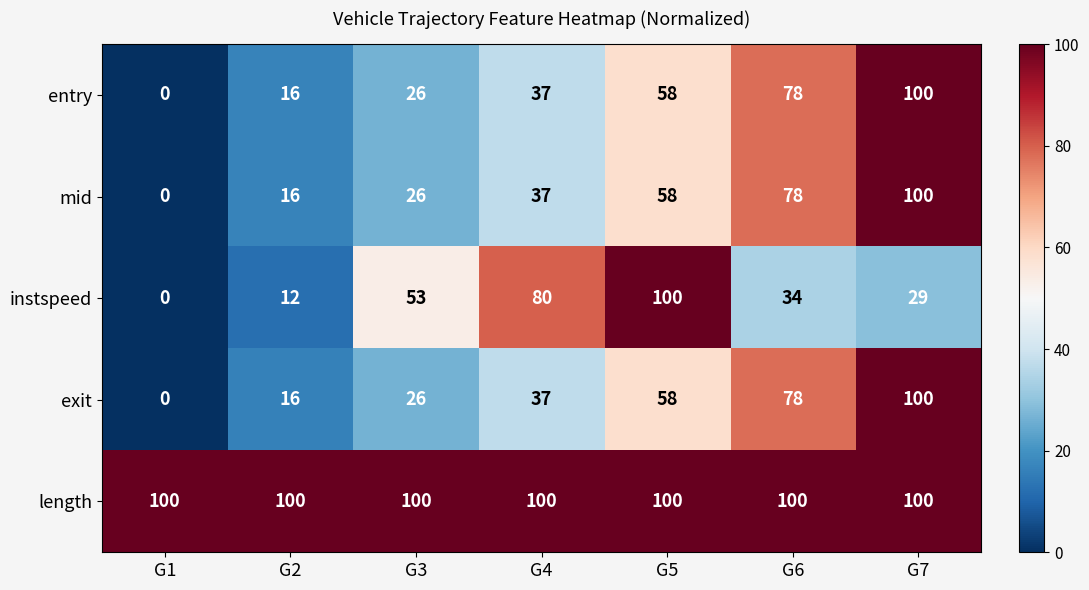

What is the difference between the entry values at G7 and G4?

63